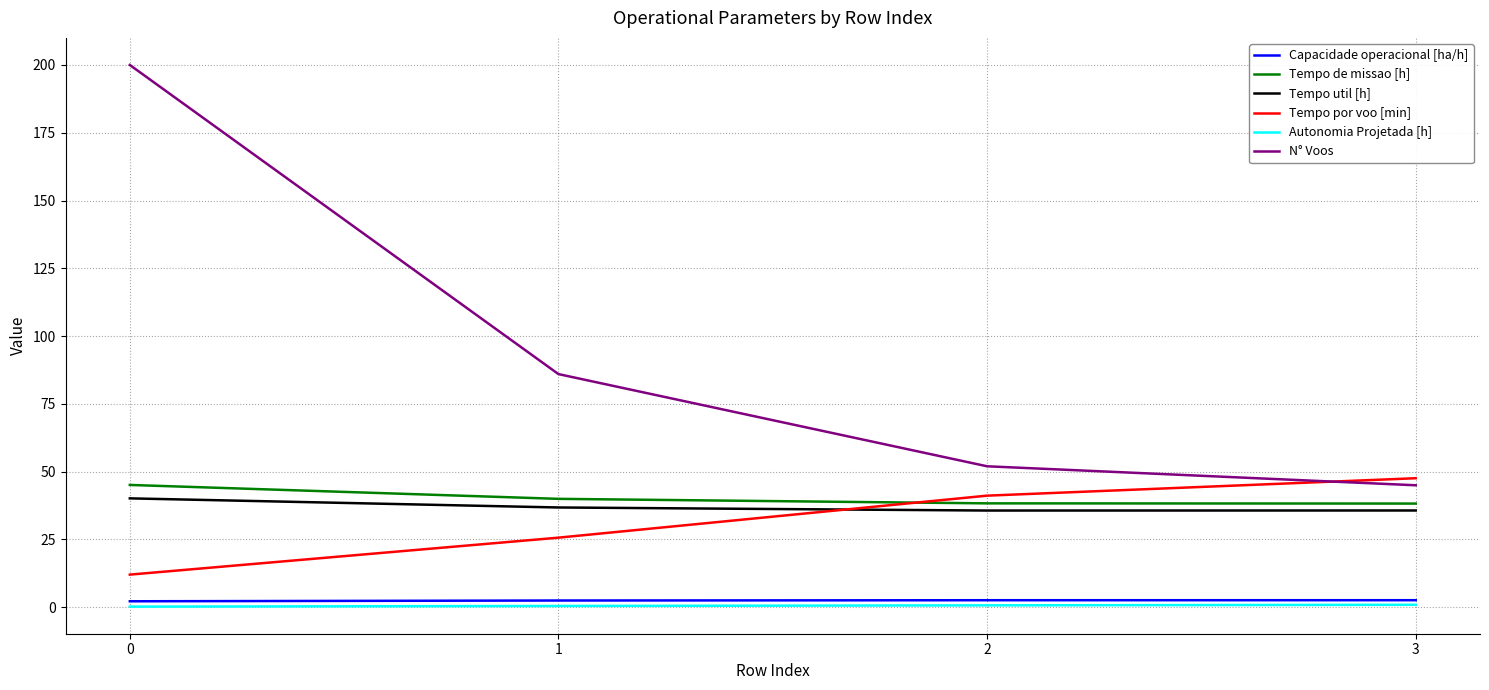

True or false: Tempo por voo [min] and Capacidade operacional [ha/h] cross at least once.

False